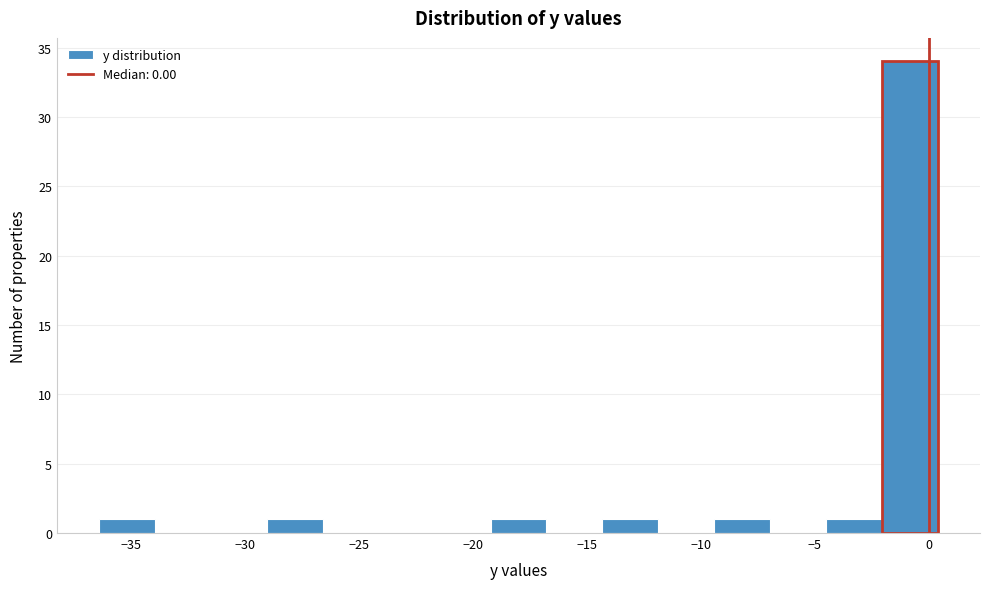

How tall is the bar that spans -9.5 to -7.0 on the x-axis? Neither the bar edges nor the heights are printed on the chart, so give them approximately, as read against the axes.

1